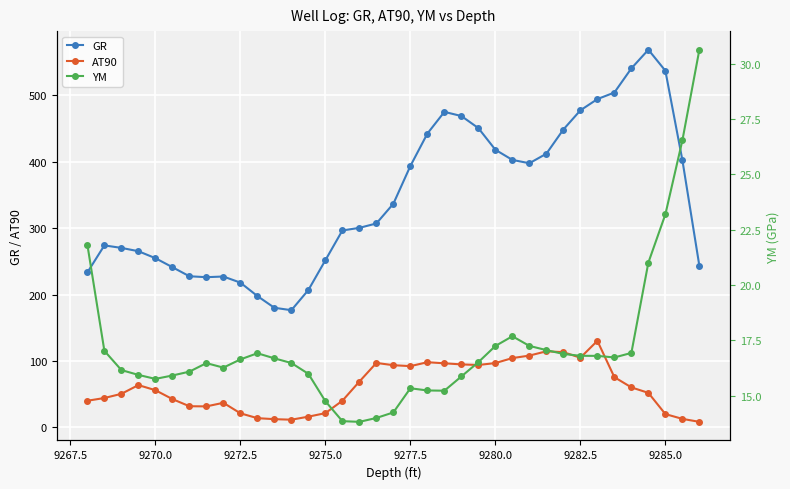

True or false: GR and YM cross at least once.

False